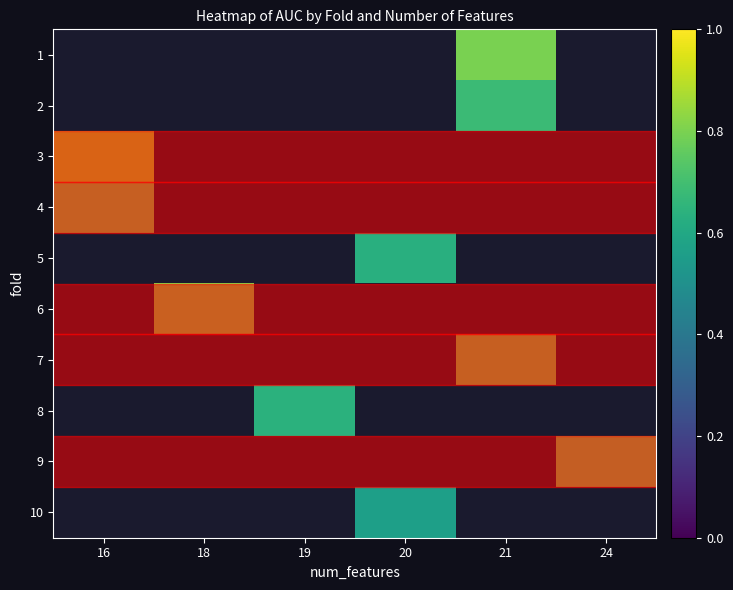

Which has a higher value, 18 or 19?

19